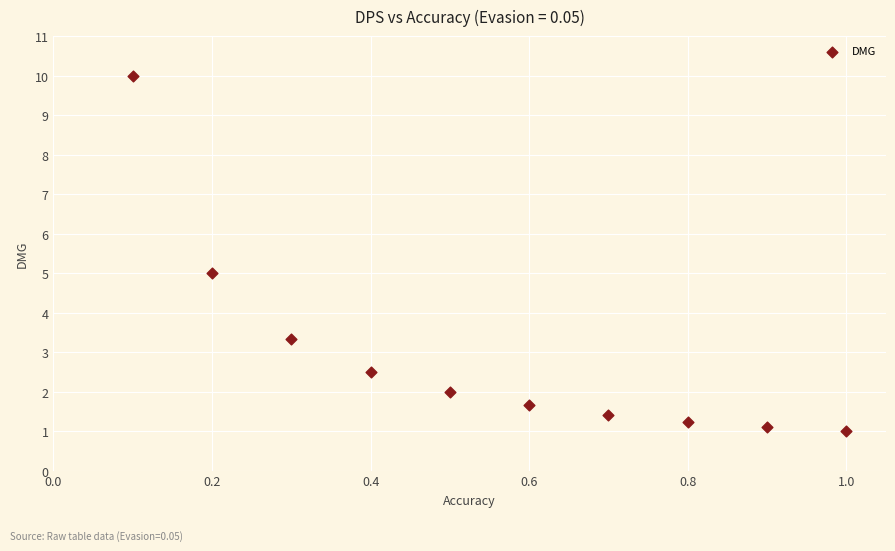

What is the average Y value?

2.9